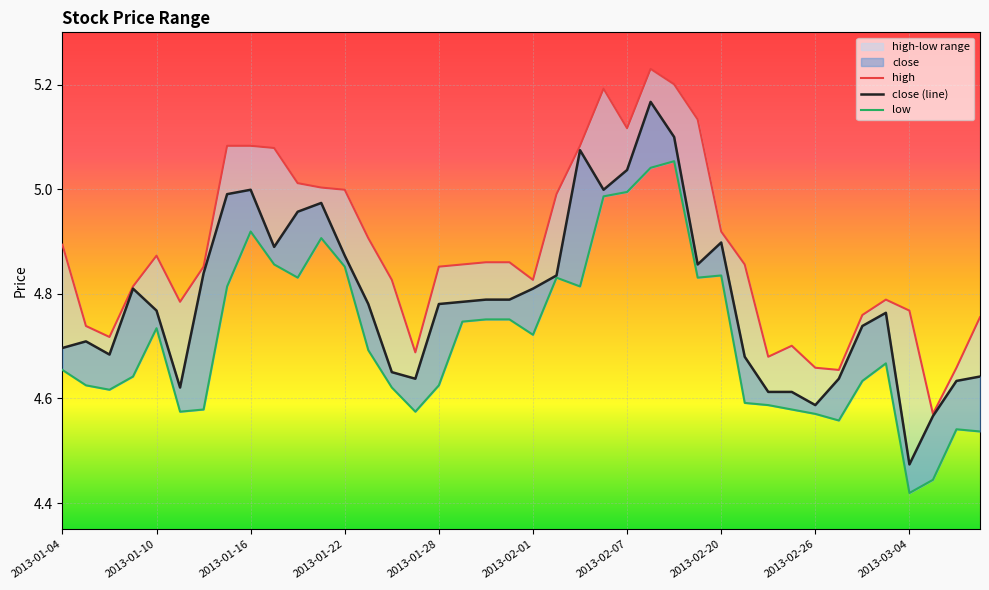

What is the difference between the maximum and minimum values in the high series?

0.7